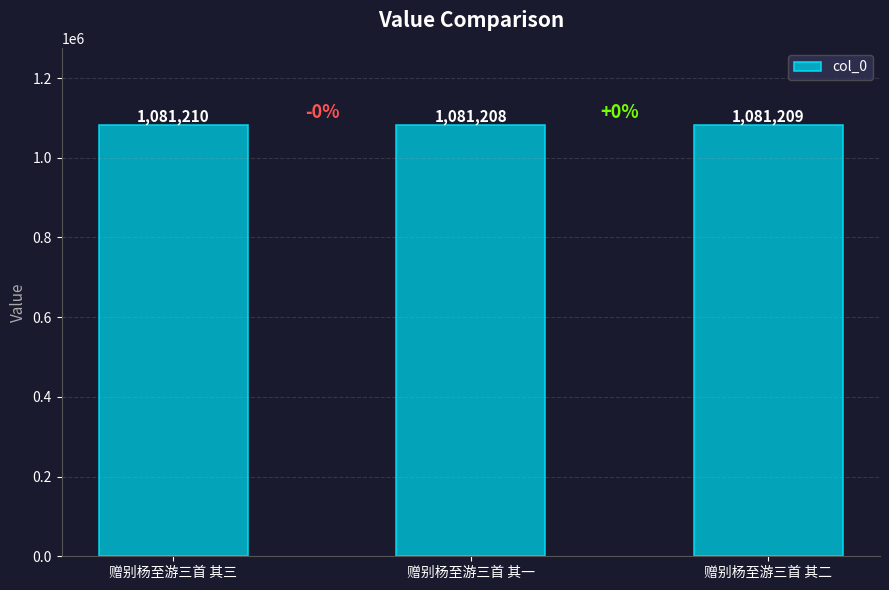

Reading left to right, what are all the values shown in this chart?

1081210	1081208	1081209